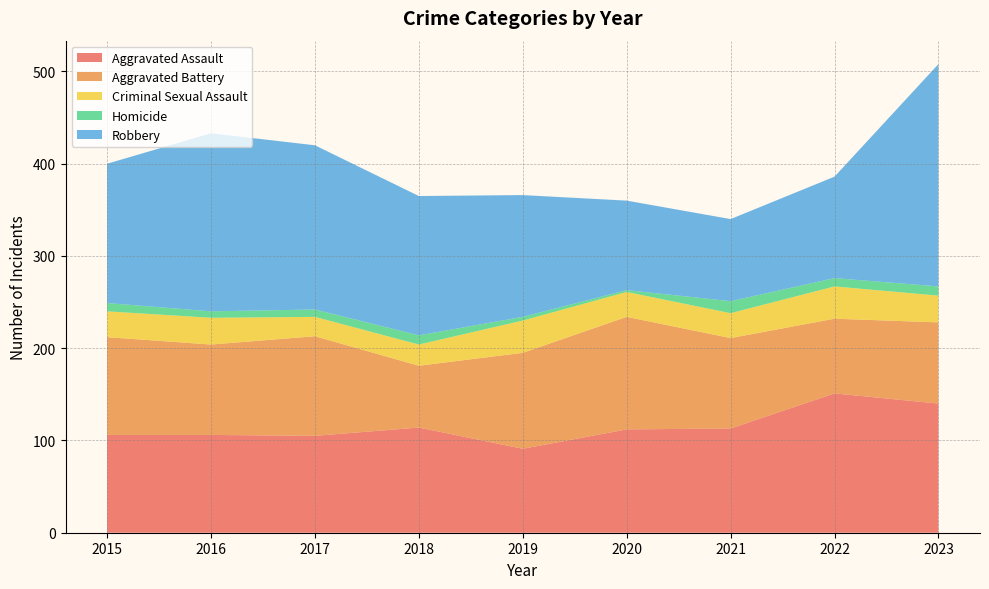

Reading right to left, extract all data points from this chart.

Aggravated Assault: 140	151	113	112	91	114	105	106	106
Aggravated Battery: 88	81	98	122	104	67	108	98	106
Criminal Sexual Assault: 29	35	27	27	35	23	21	29	28
Homicide: 10	9	13	2	4	10	8	7	9
Robbery: 241	110	89	97	132	151	178	193	151